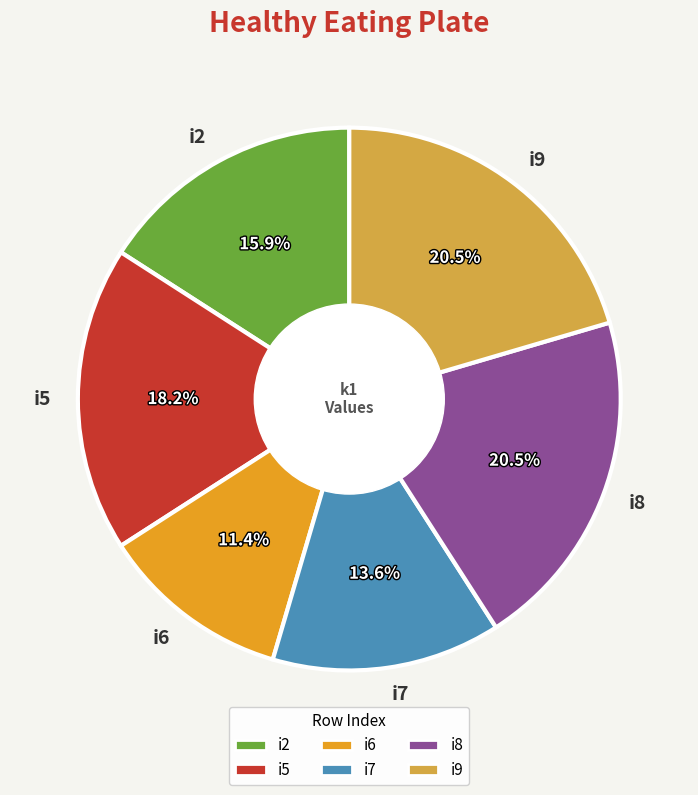

To the nearest percent, what is the difference between the largest and smallest slice percentages?

9%